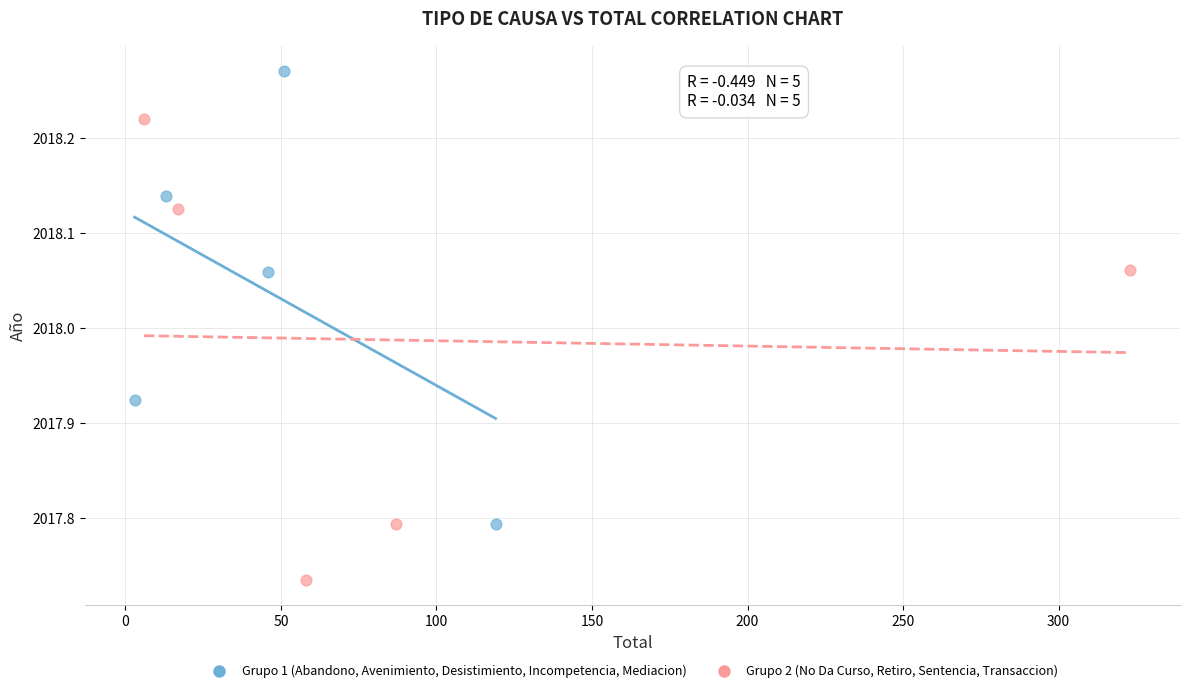

Which series contains the highest Y value?

Grupo 1 (Abandono, Avenimiento, Desistimiento, Incompetencia, Mediacion)